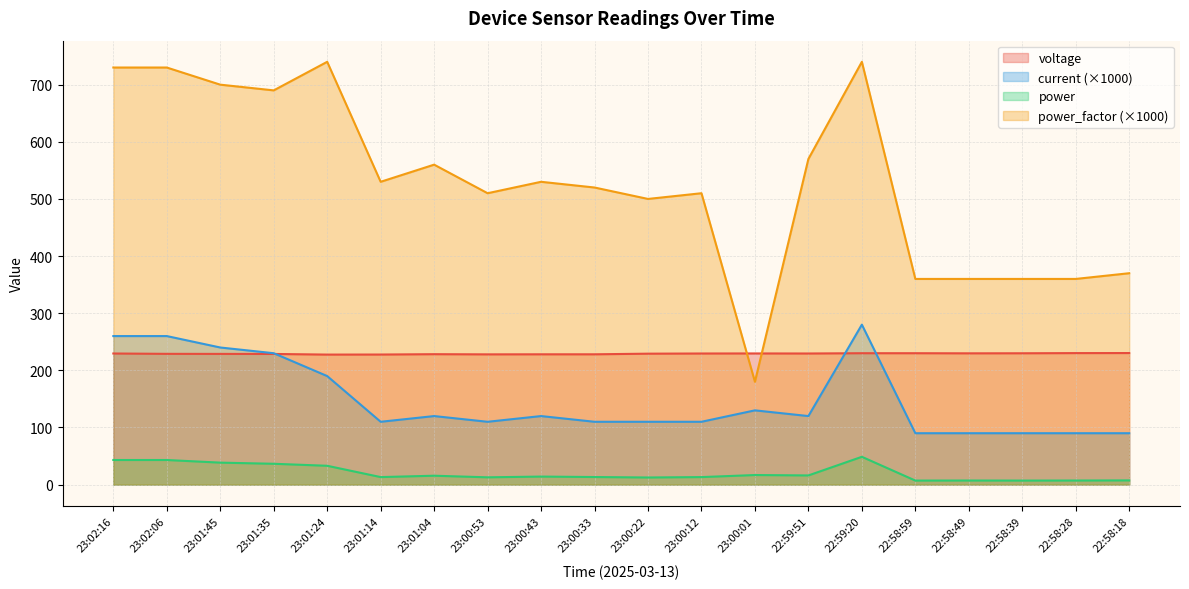

What is the spread (max minus min) of values at 23:02:06?

686.9